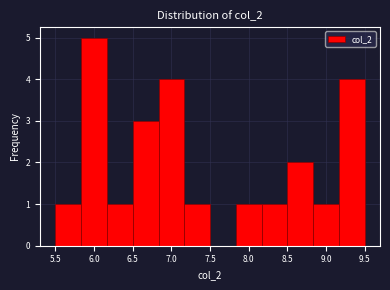

Reading left to right, list every bar in this chart as the range it spans on the x-axis followed by its height. Neither the bar edges nor the heights are printed on the chart, so give them approximately, as read against the axes.

5.50 to 5.85: 1
5.85 to 6.15: 5
6.15 to 6.50: 1
6.50 to 6.85: 3
6.85 to 7.15: 4
7.15 to 7.50: 1
7.50 to 7.85: 0
7.85 to 8.15: 1
8.15 to 8.50: 1
8.50 to 8.85: 2
8.85 to 9.15: 1
9.15 to 9.50: 4